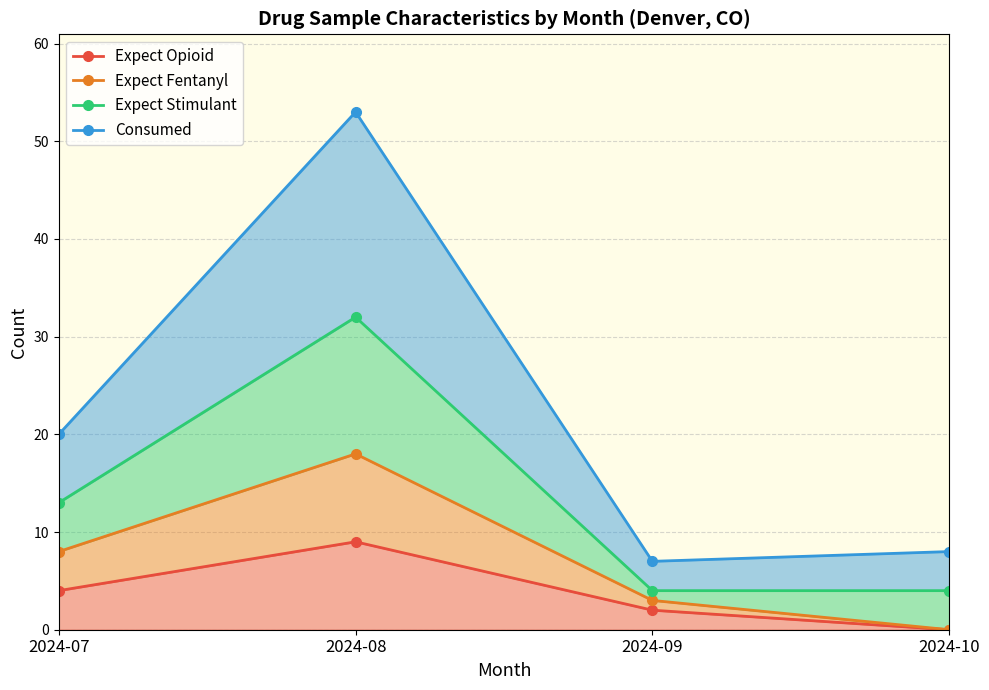

What is the sum of all Consumed values?

88